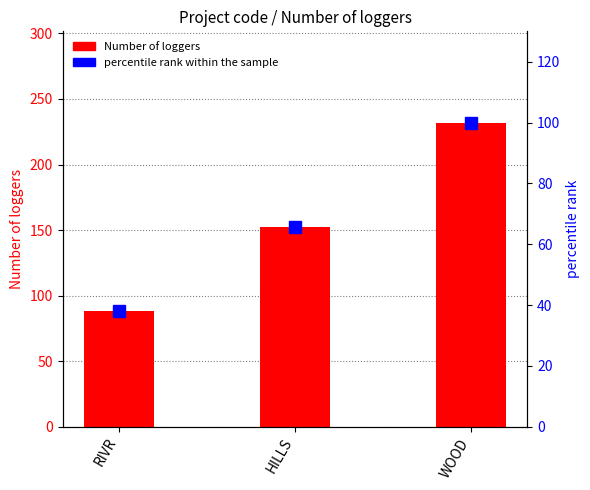

Count the number of data series in this chart.

2